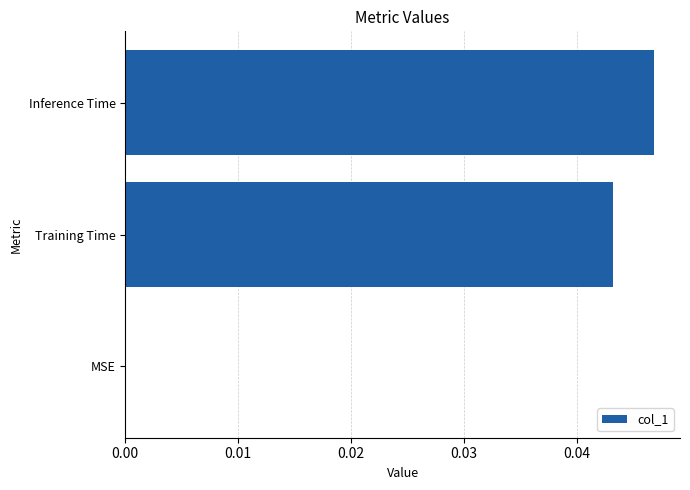

Are the bars horizontal?

Yes